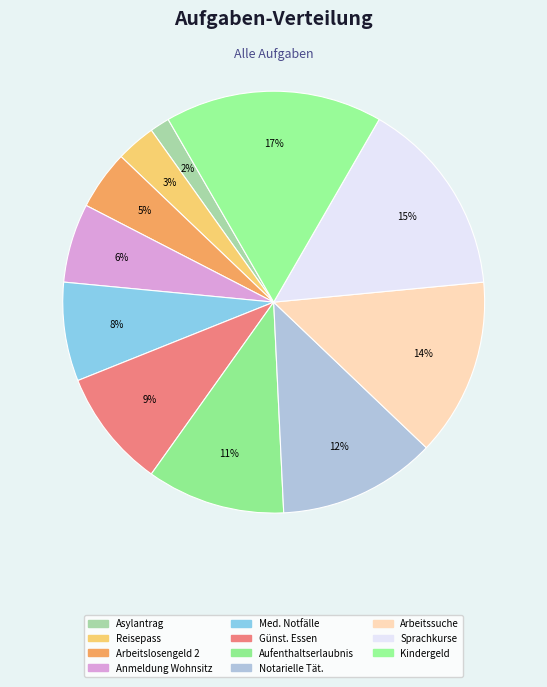

What is the smallest slice in the pie chart?

Asylantrag